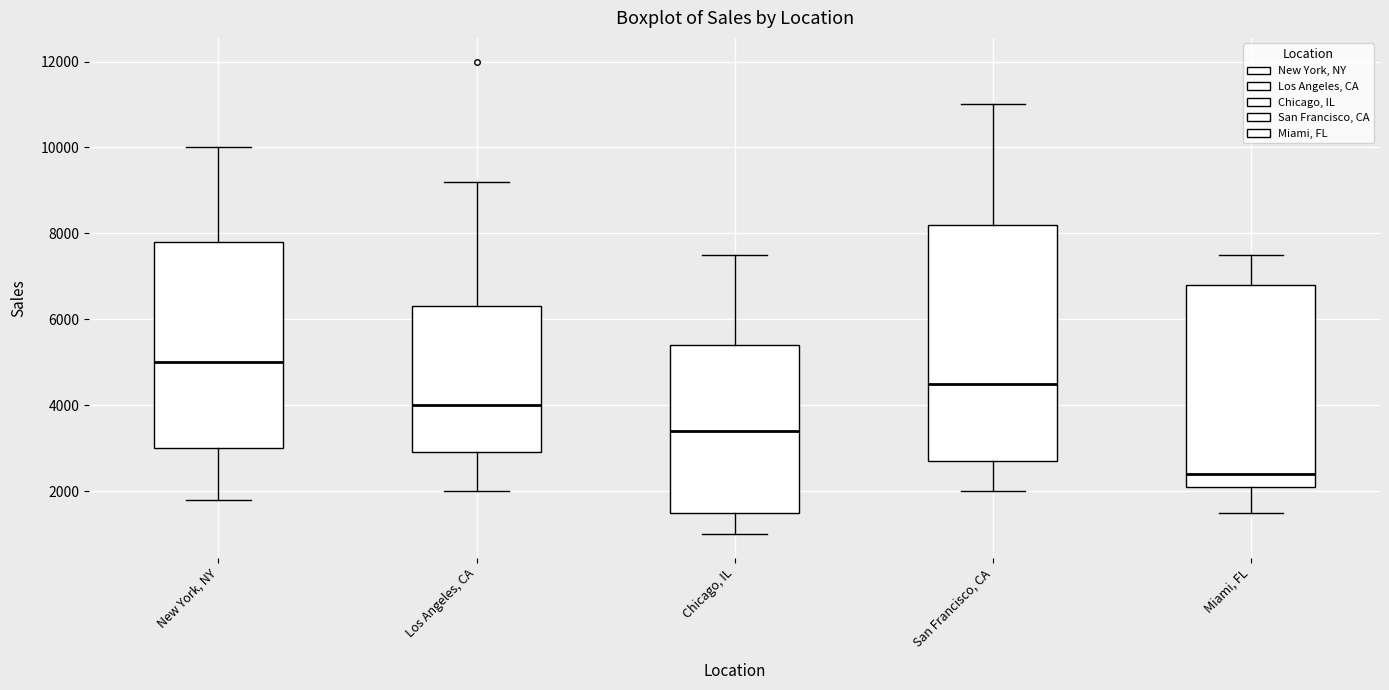

Reading left to right, transcribe this box plot: for each box, give where its median line is, the range the box spans, and where its two whiskers end, as read against the y-axis. The values are not printed on the chart, so give them approximately, as read against the axis.

New York, NY: median 5000, box 3000 to 7800, whiskers 1800 to 10000
Los Angeles, CA: median 4000, box 3000 to 6400, whiskers 2000 to 9200
Chicago, IL: median 3400, box 1600 to 5400, whiskers 1000 to 7600
San Francisco, CA: median 4600, box 2800 to 8200, whiskers 2000 to 11000
Miami, FL: median 2400, box 2200 to 6800, whiskers 1600 to 7600